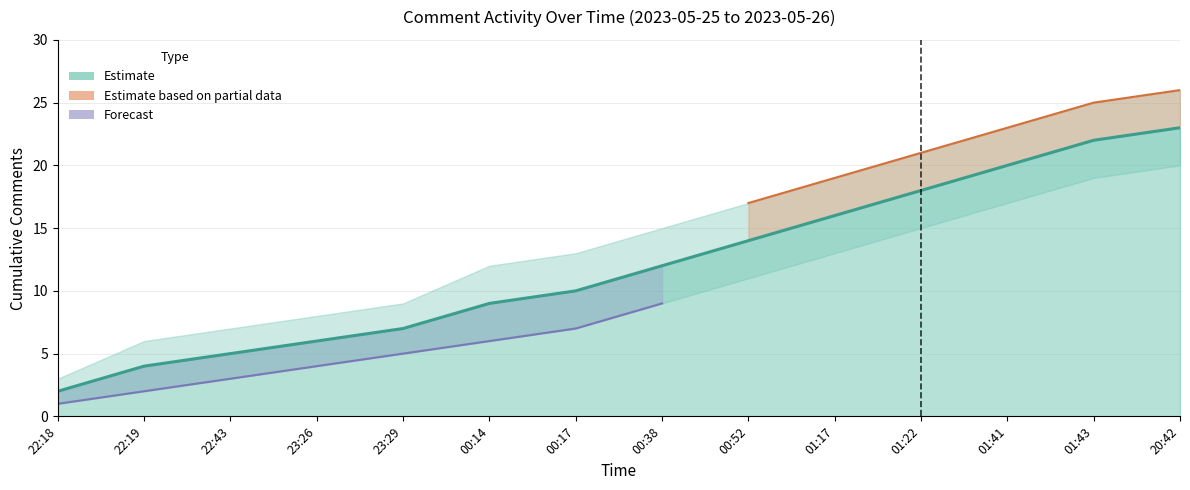

What is the difference between the second highest and minimum values in the Lower Bound series?

18